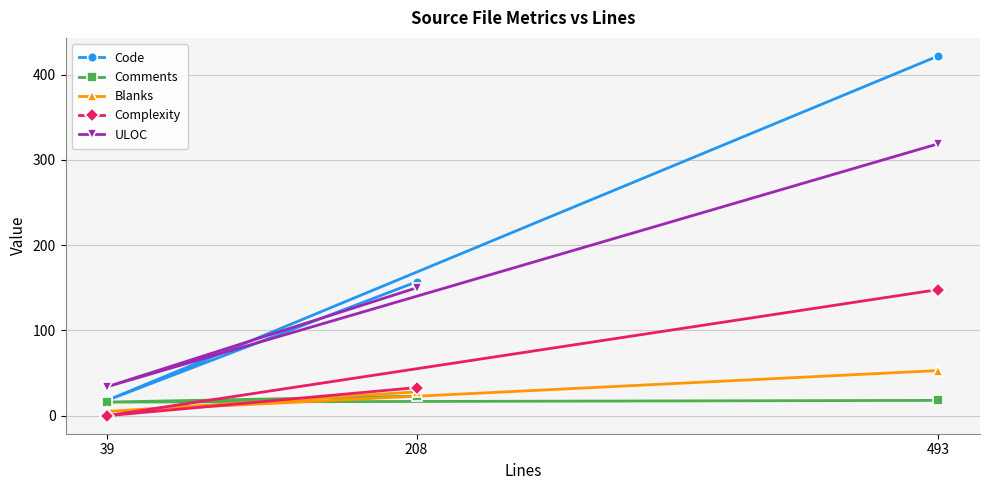

What position from the right is 493?

1